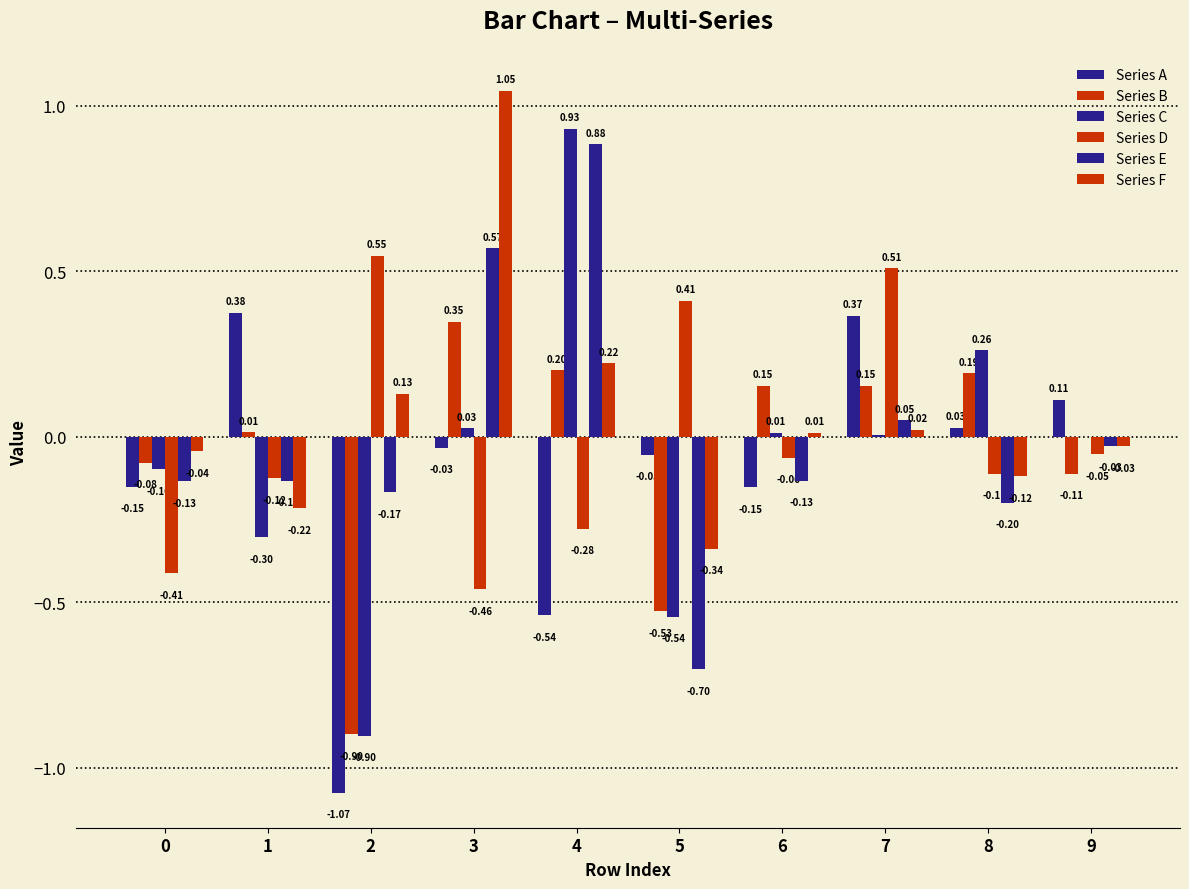

What is the total value across all series at 7?

1.1